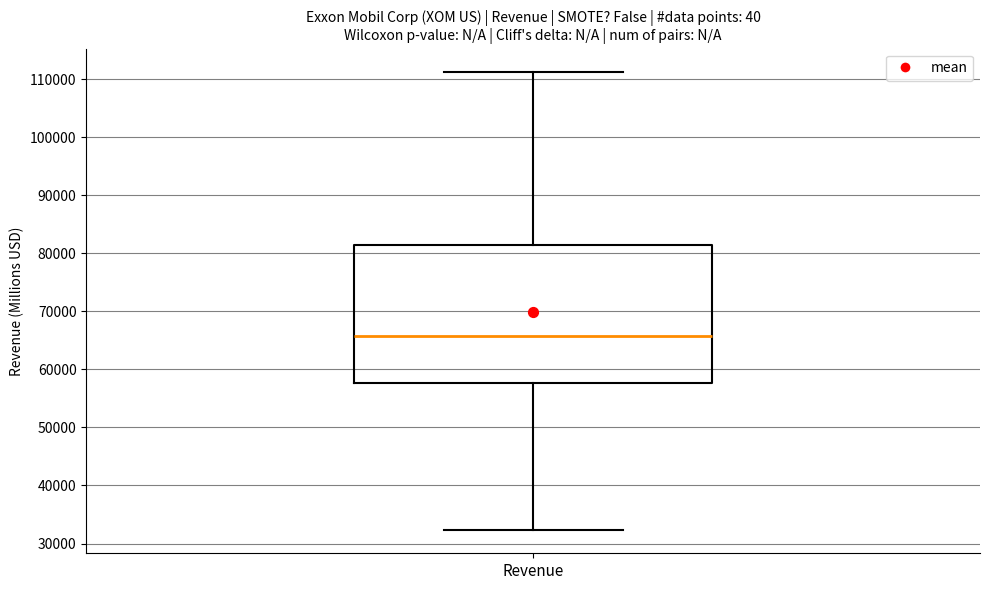

Transcribe this box plot: give where the median line is, the range the box spans, and where the two whiskers end, as read against the y-axis. The values are not printed on the chart, so give them approximately, as read against the axis.

median 66000, box 58000 to 81000, whiskers 32000 to 111000